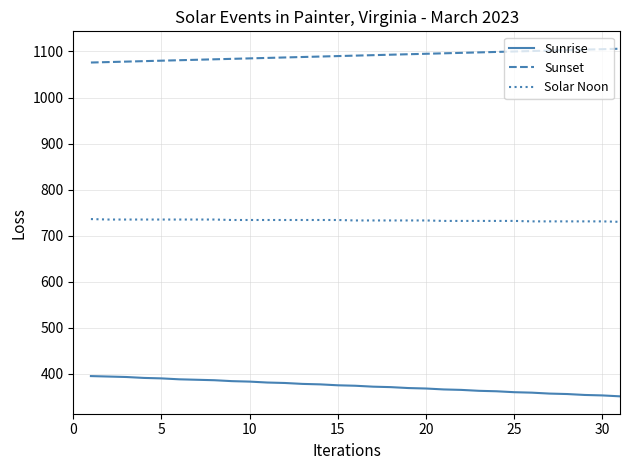

True or false: Sunset and Sunrise intersect in this chart.

False